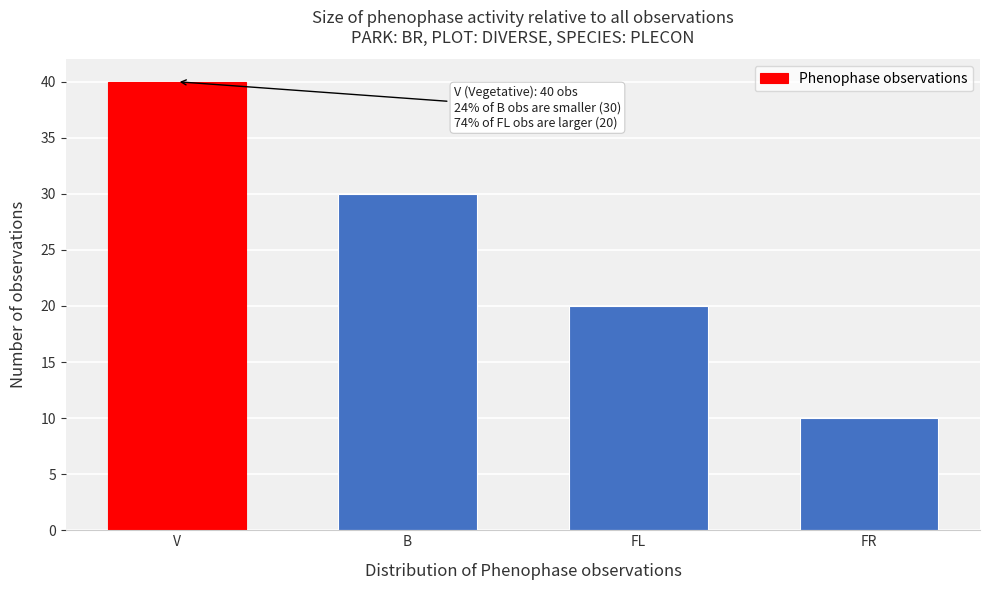

Reading left to right, extract all data points from this chart.

V=40	B=30	FL=20	FR=10